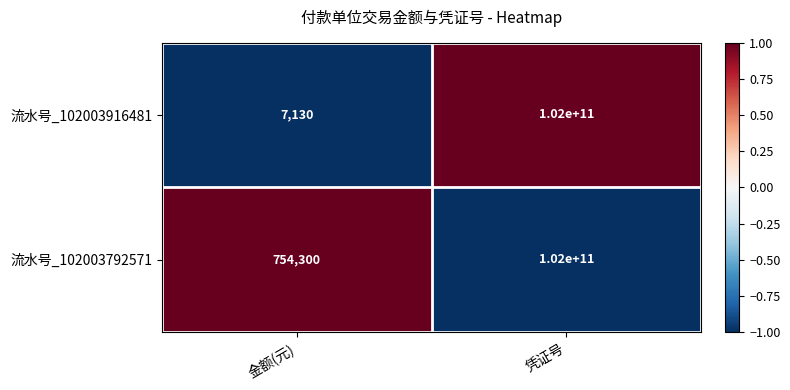

Which series has the widest spread of values?

流水号_102003916481